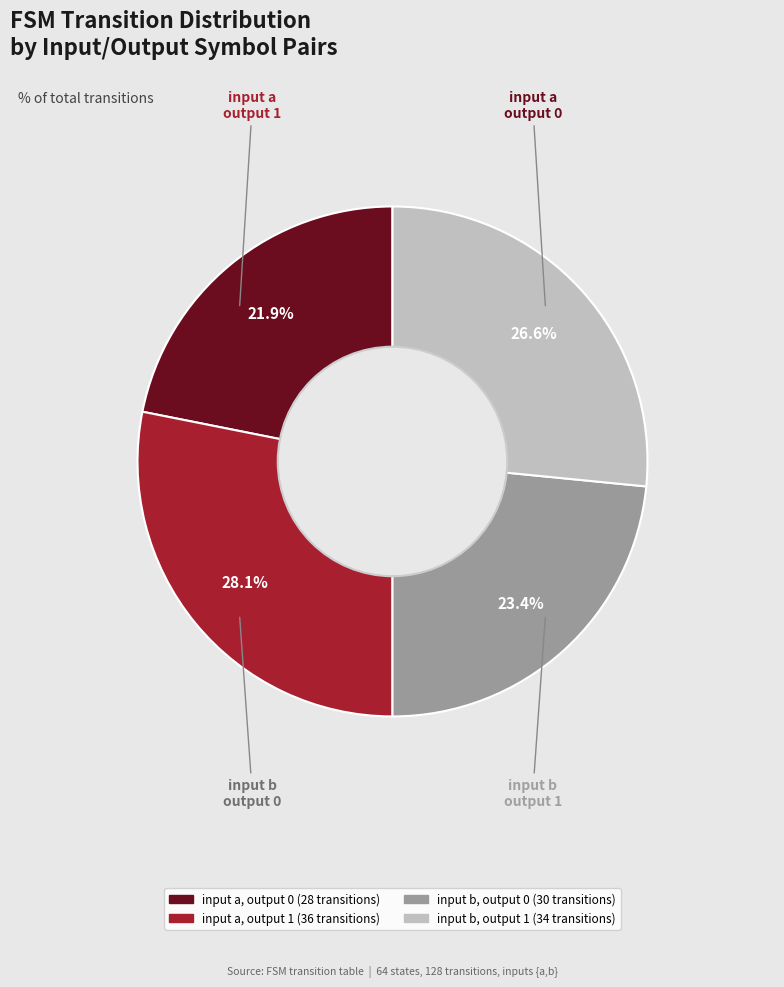

Is there any slice that represents more than half of the pie?

No